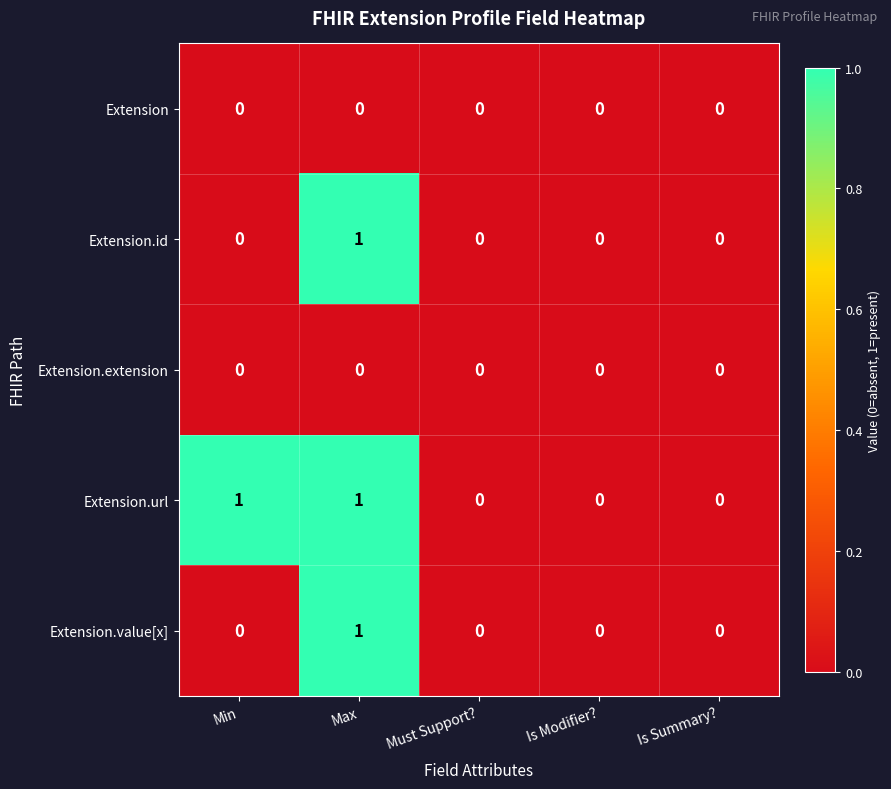

Is the value of Extension.id at Is Modifier? greater than the value of Extension.value[x] at Max?

No